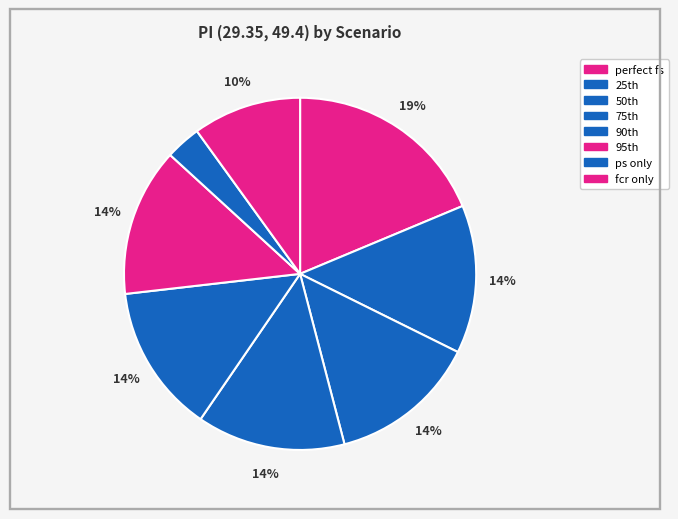

Which category has the biggest portion of the pie?

perfect fs